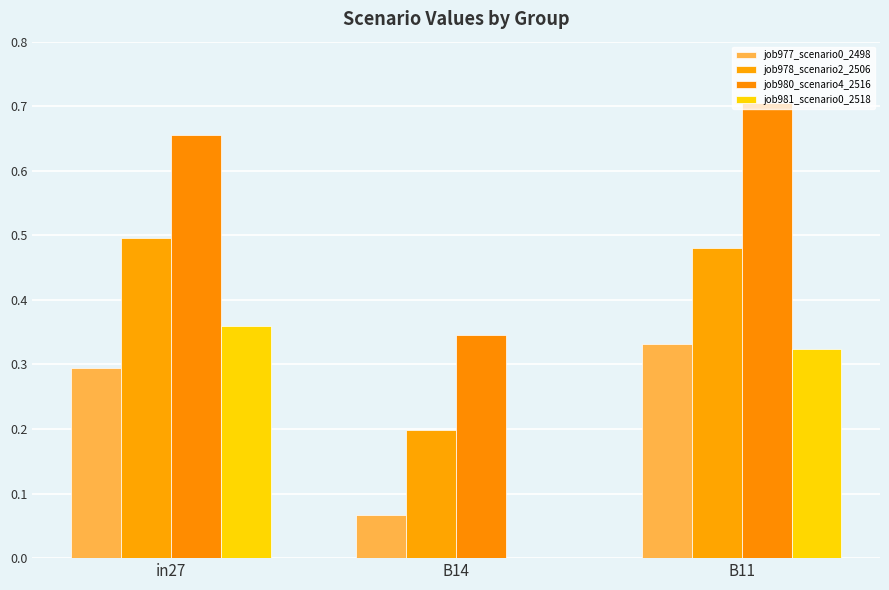

Which series has the largest total across all categories?

job980_scenario4_2516